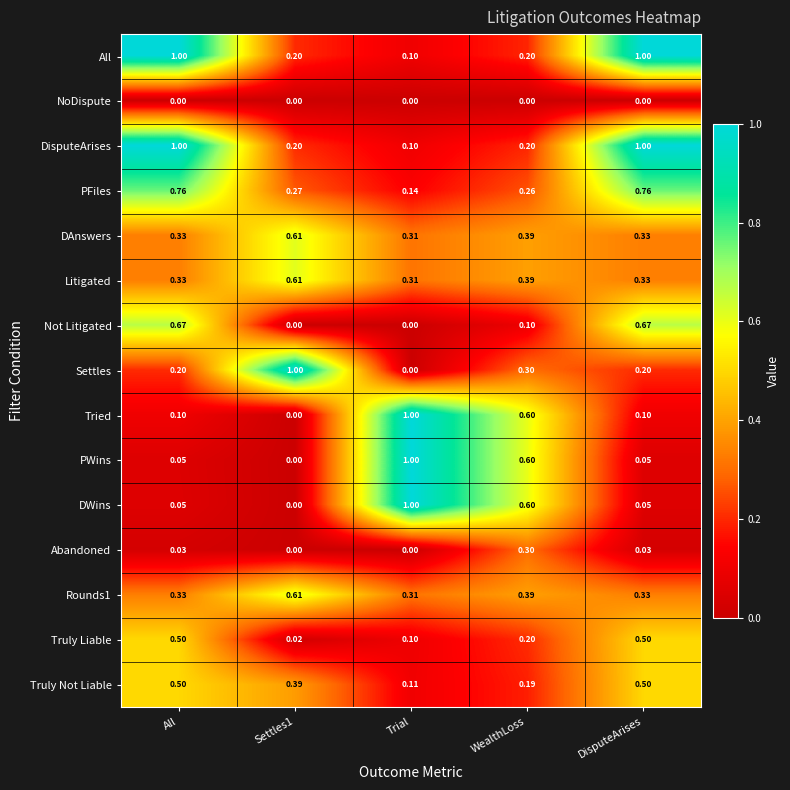

Is the value of Rounds1 at WealthLoss greater than the value of Settles at Trial?

Yes